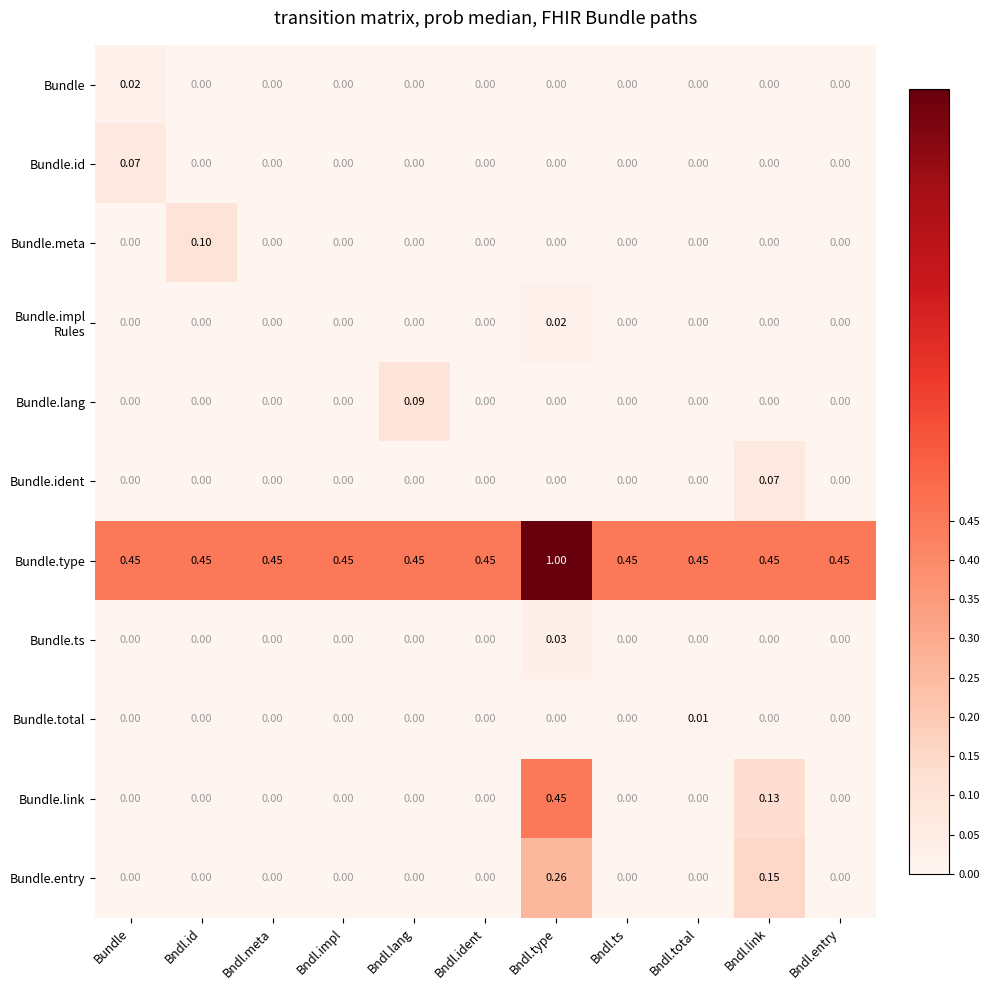

At which label does Bundle reach its peak?

Bundle